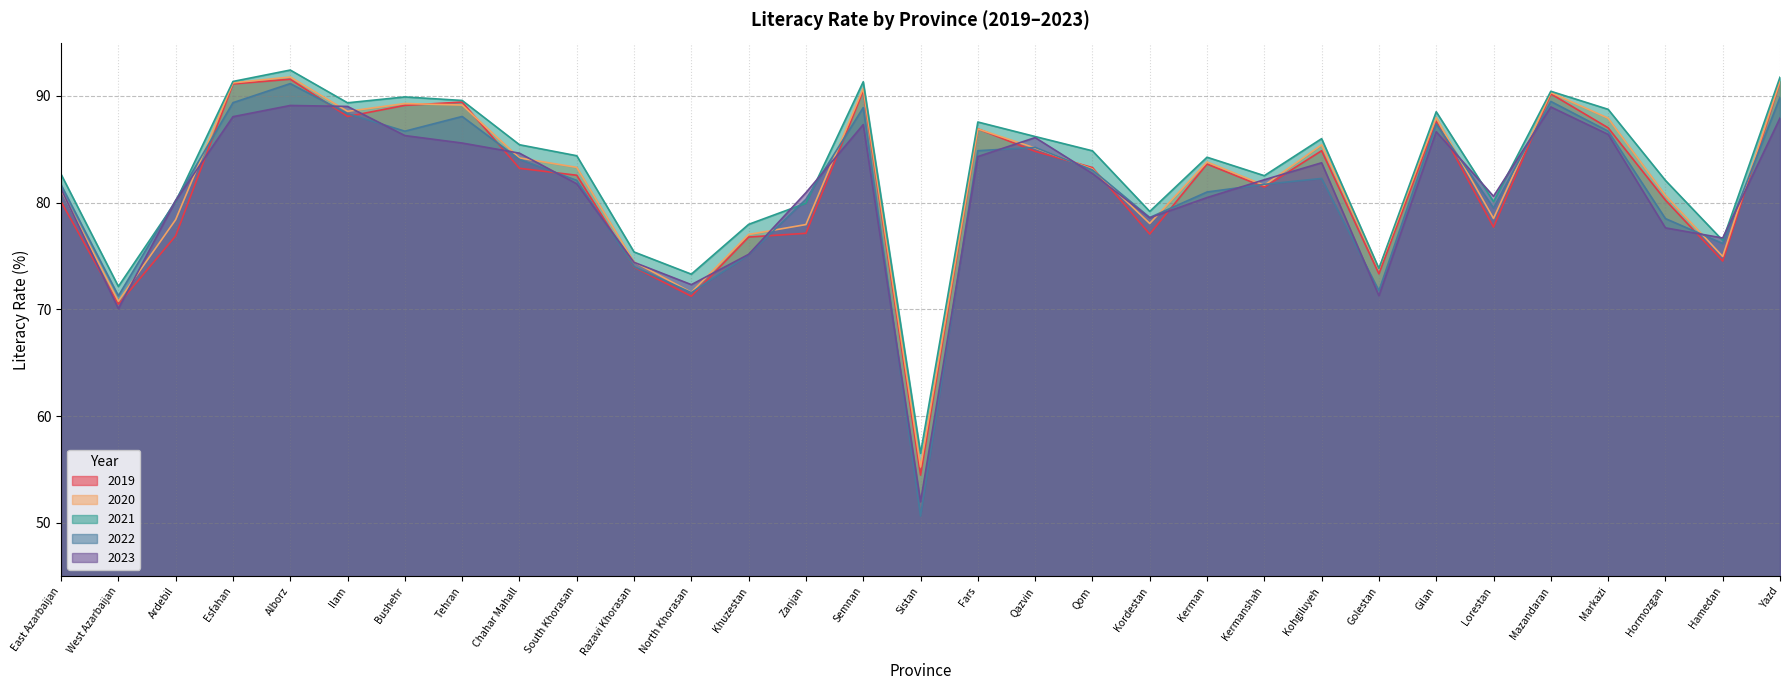

Between Semnan and West Azarbaijan, which is larger?

Semnan